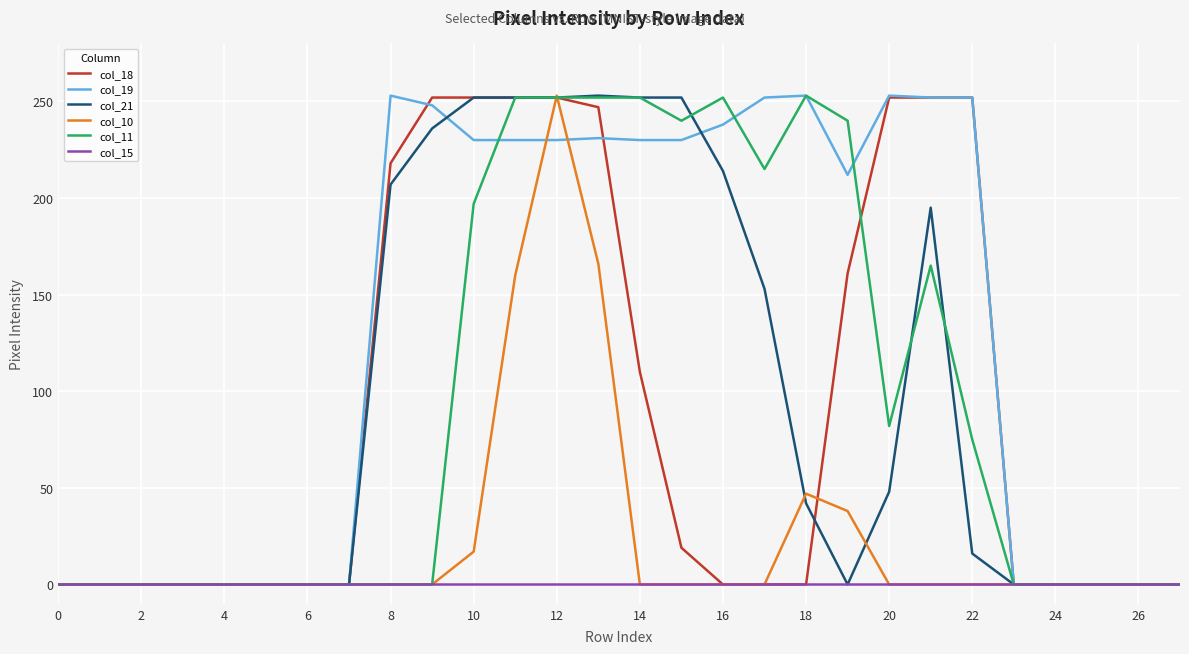

Which series has the largest total across all categories?

col_19